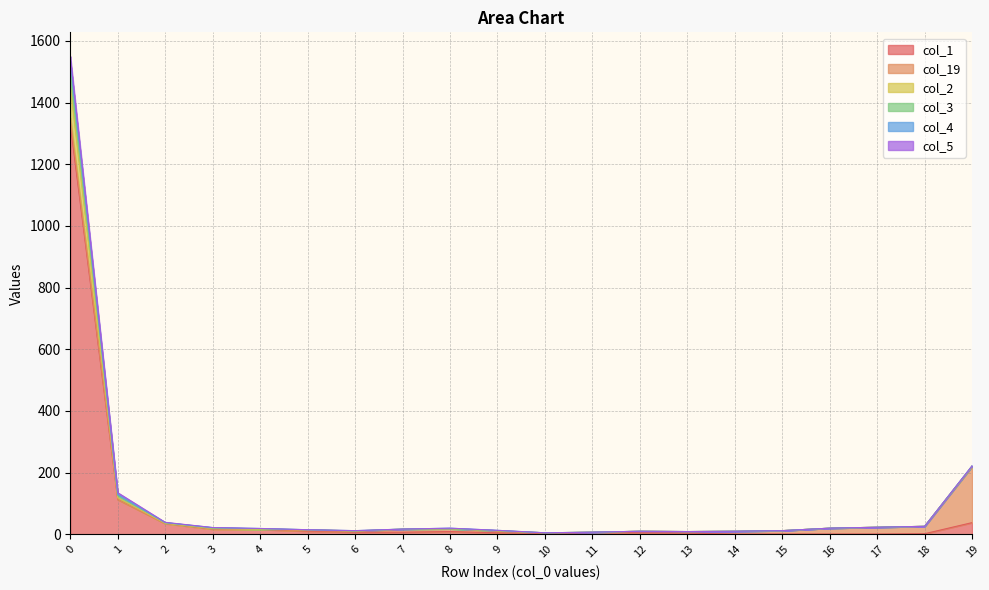

What is the smallest value displayed?

1